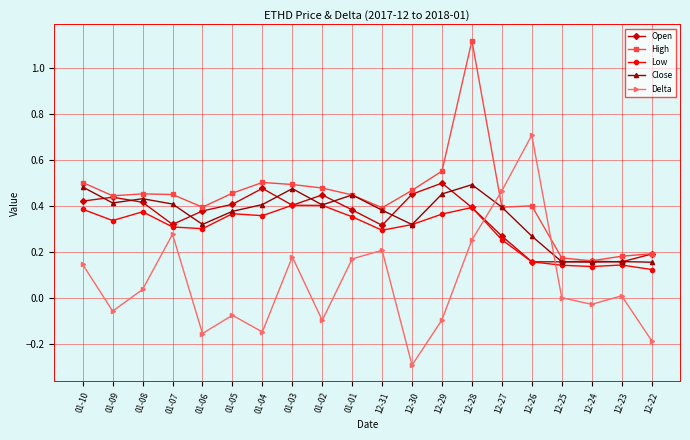

Rank the series at 01-04 from highest to lowest value.

High, Open, Close, Low, Delta